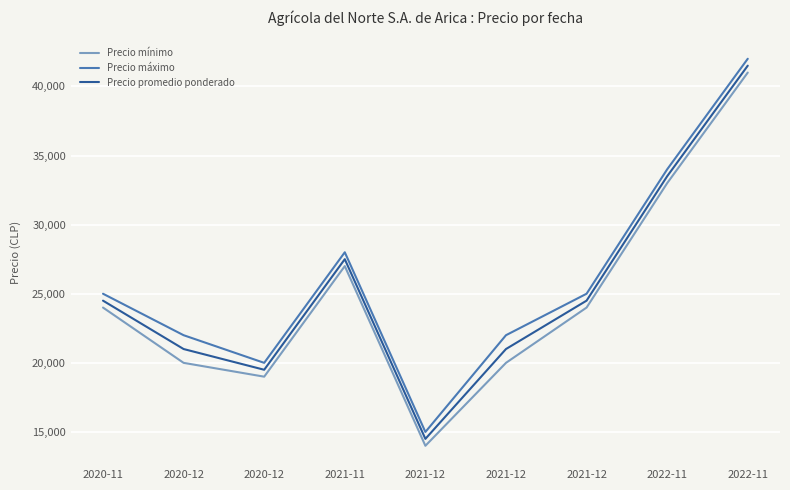

True or false: Precio mínimo and Precio promedio ponderado intersect in this chart.

False